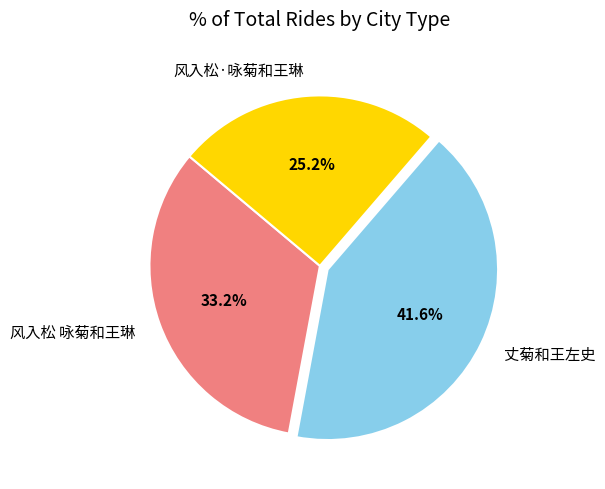

True or false: 风入松 咏菊和王琳 accounts for 33% of the total.

True